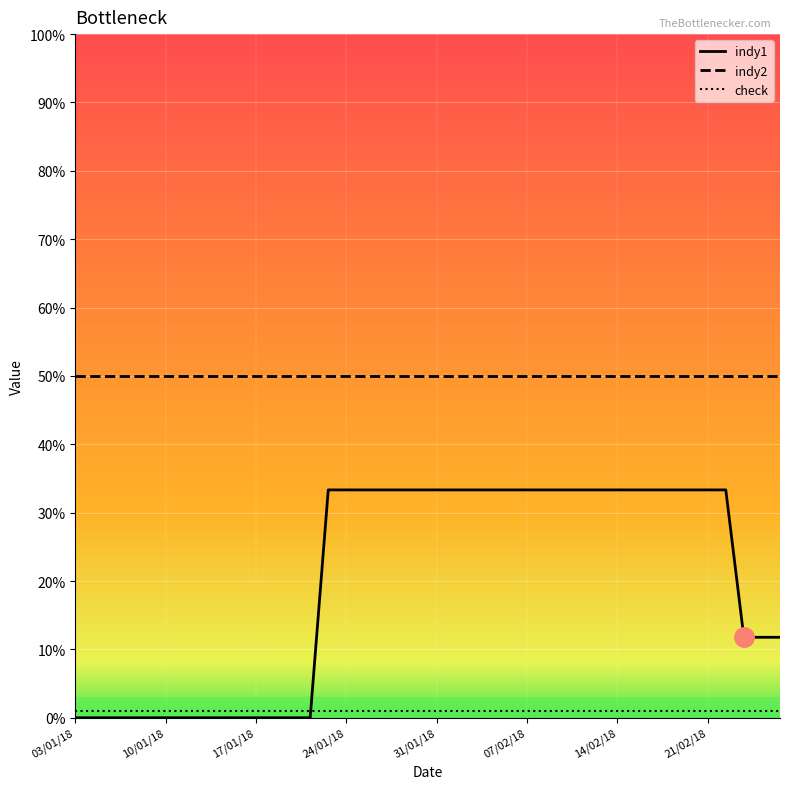

How many categories are shown in the chart?

40